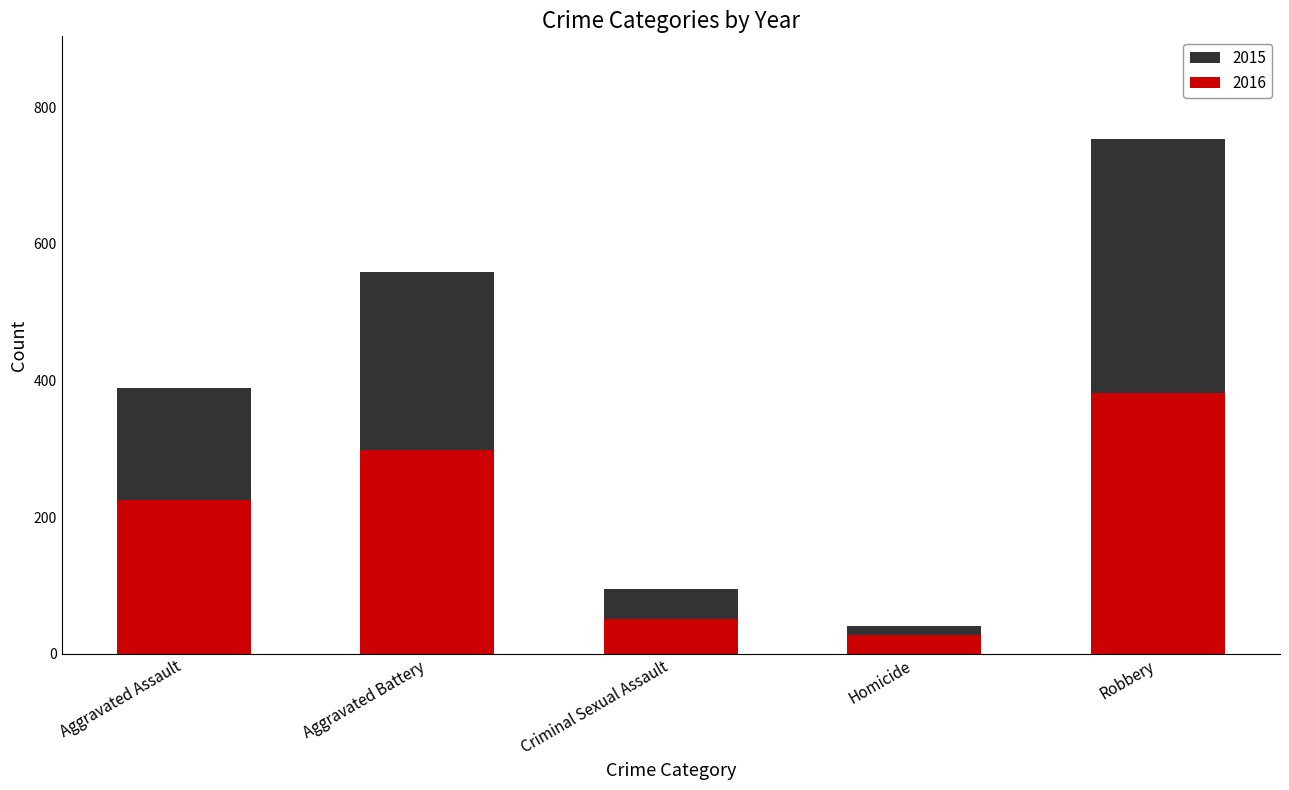

What position from the right is Aggravated Assault?

5